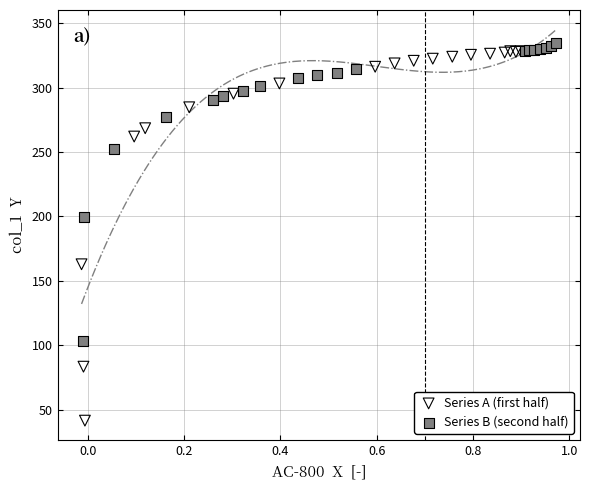

What are all the series names shown in the legend?

Series A (first half), Series B (second half)